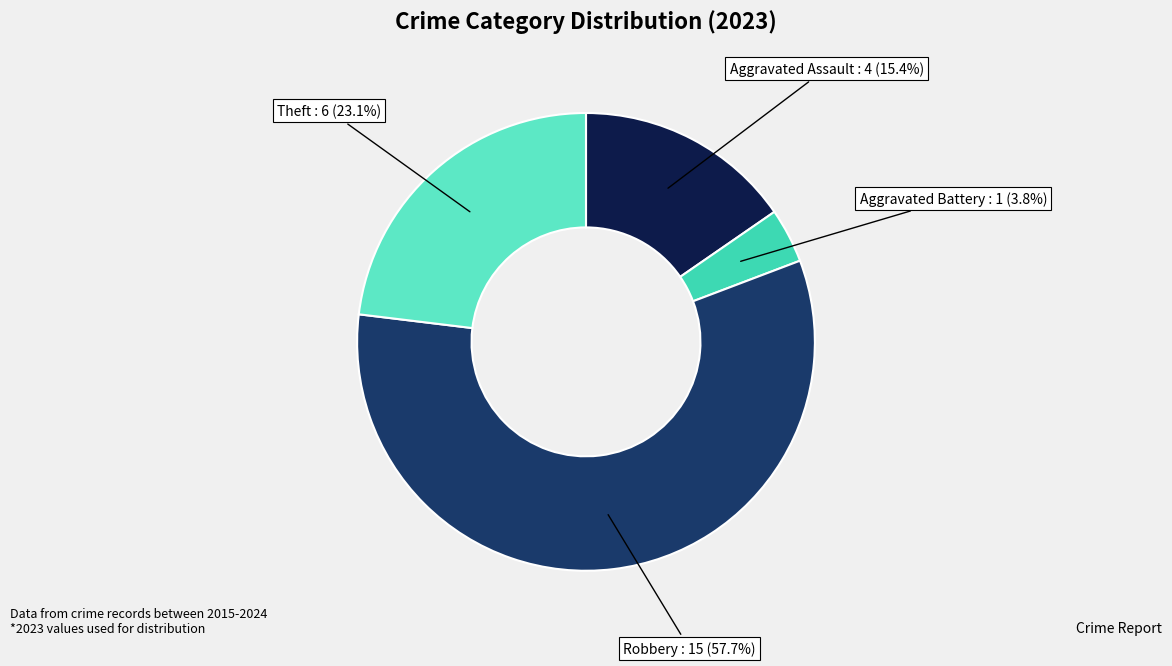

Count the number of slices in the pie.

4